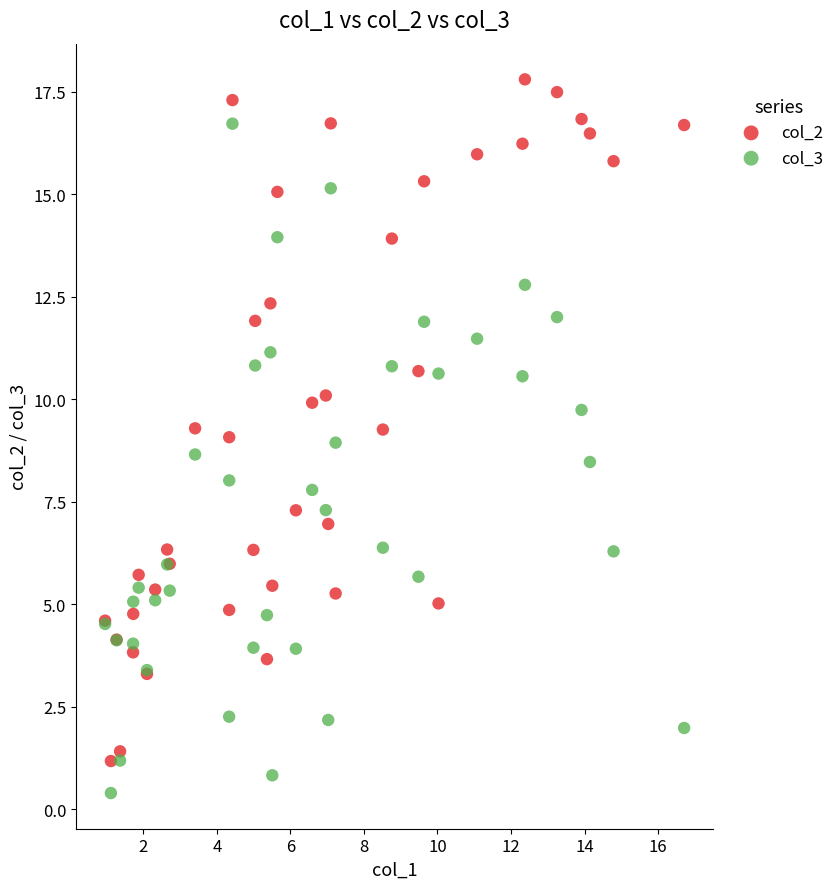

Which series contains the lowest Y value?

col_3